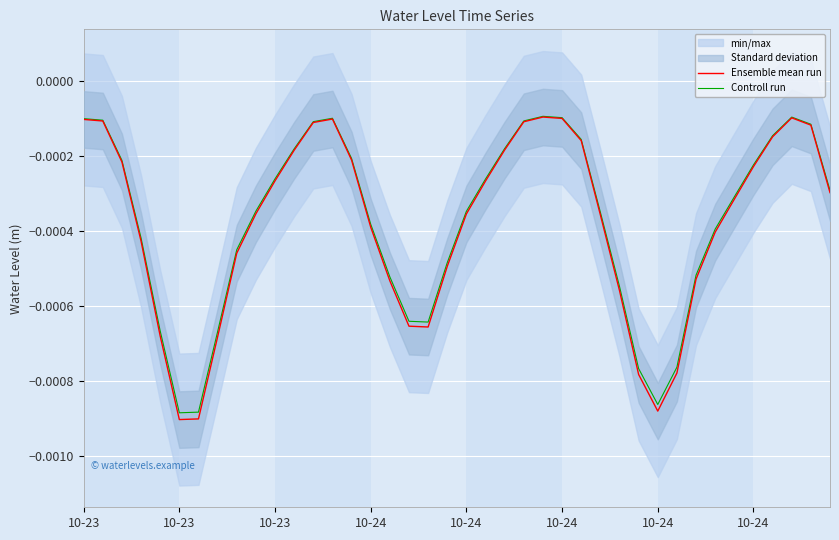

Rank the categories by Ensemble mean run value from lowest to highest.

10-24, 10-24, 30, 29, 31, 10-24, 10-24, 18, 17, 28, 16, 32, 19, 8, 10-24, 33, 15, 27, 20, 9, 34, 39, 21, 10, 35, 10-23, 14, 11, 22, 26, 36, 38, 12, 23, 10-23, 10-23, 13, 25, 37, 24